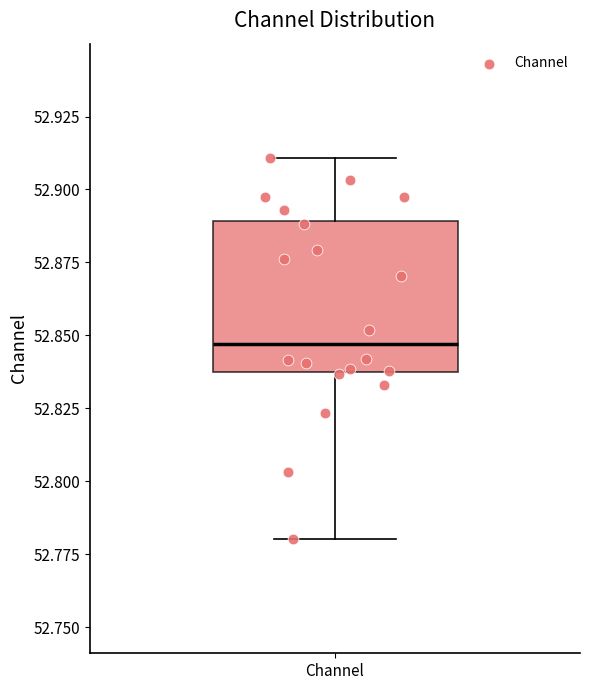

Read this box plot against the y-axis: the position of the median line, the range covered by the box, and the ends of both whiskers. The values are not printed on the chart, so give them approximately, as read against the axis.

median 52.845, box 52.835 to 52.890, whiskers 52.780 to 52.910